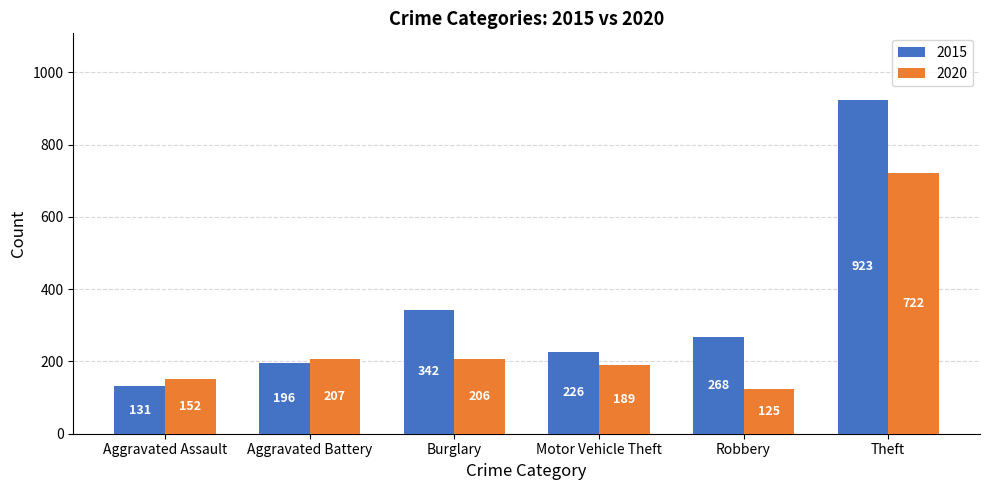

At which category is the sum across all series the highest?

Theft